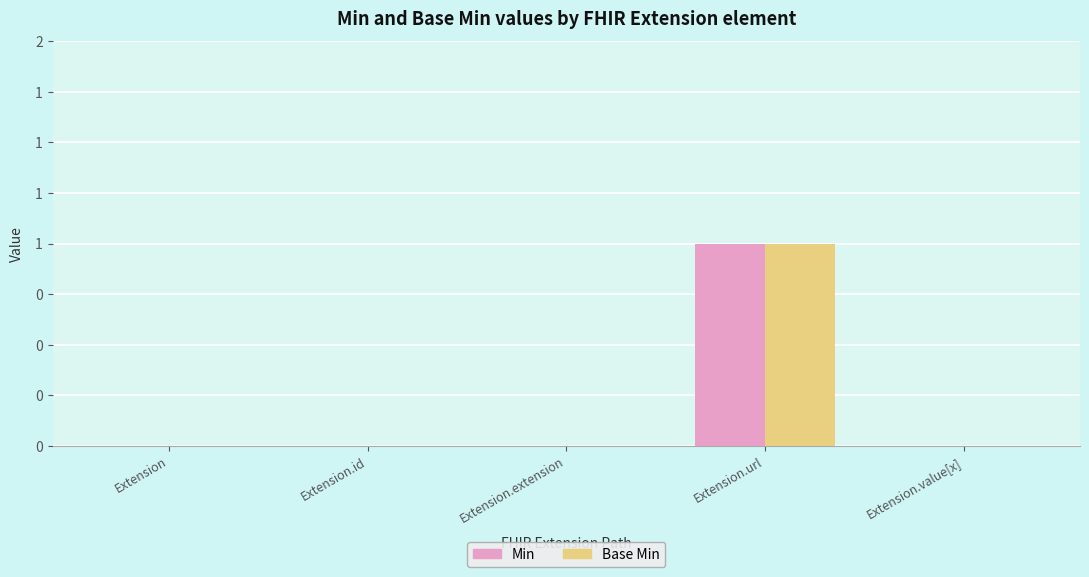

What are all the series names shown in the legend?

Min, Base Min